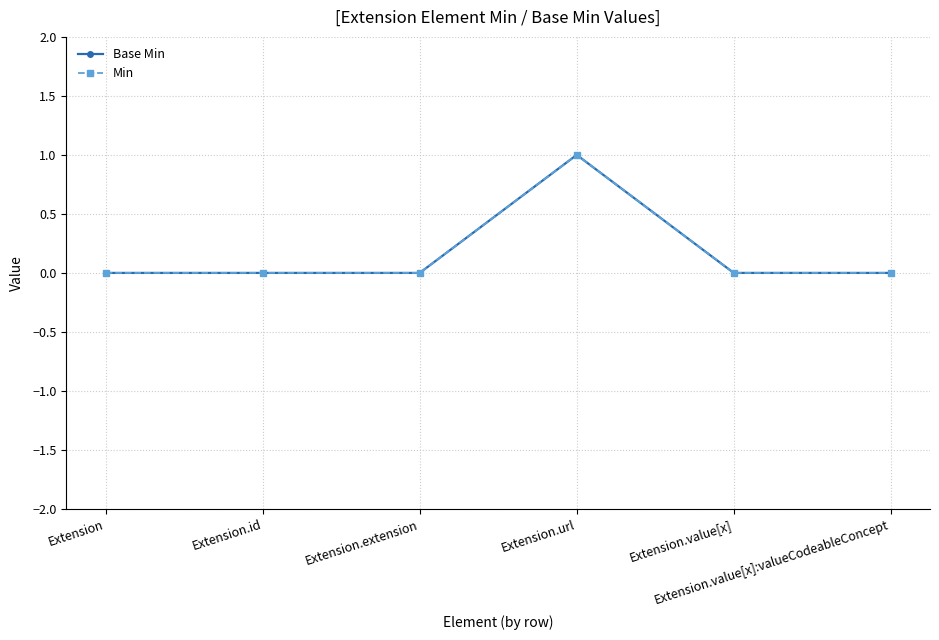

Is it true that Base Min equals 0 at Extension?

True